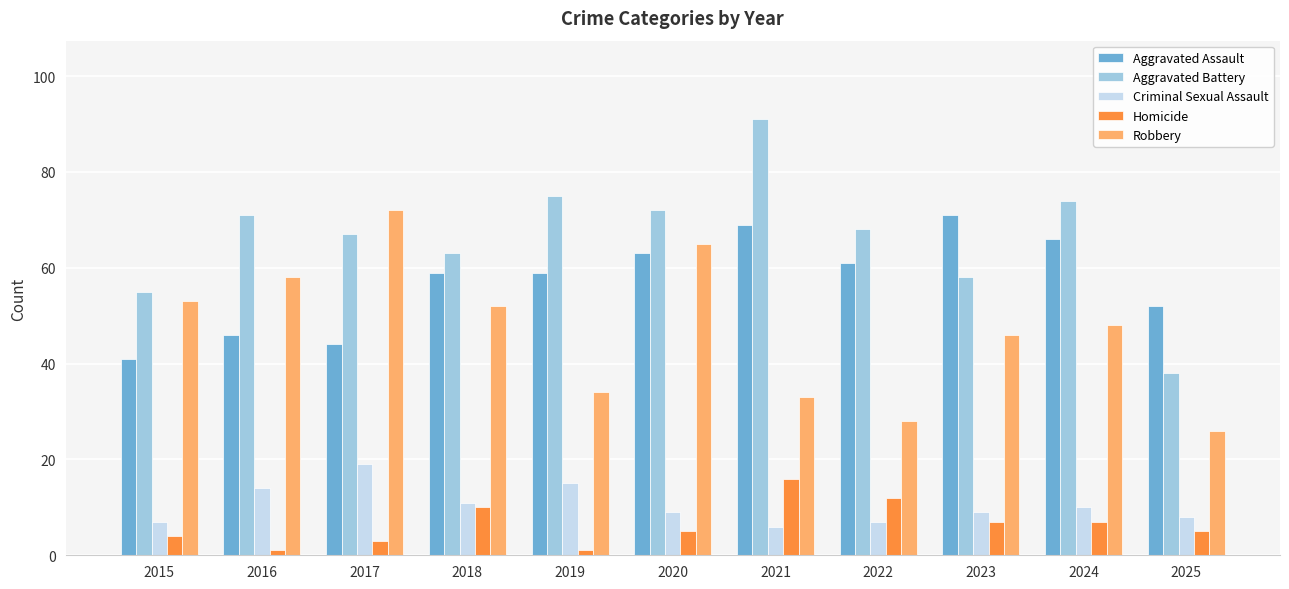

What is the approximate value of Aggravated Battery at 2019?

75